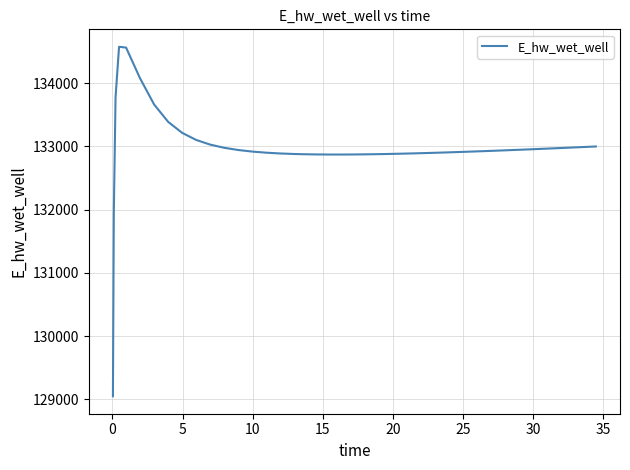

What is the difference between the maximum and minimum values?

5524.3